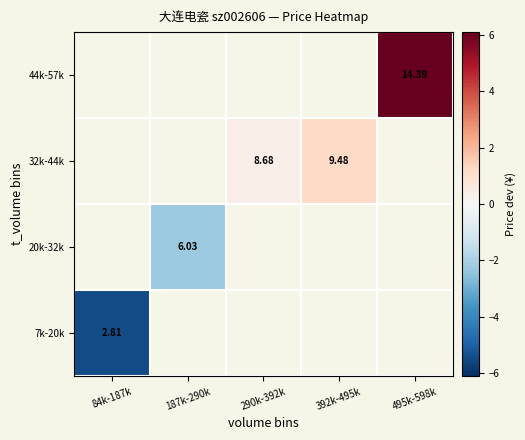

Is the value of 7k-20k at 187k-290k greater than the value of 32k-44k at 187k-290k?

No